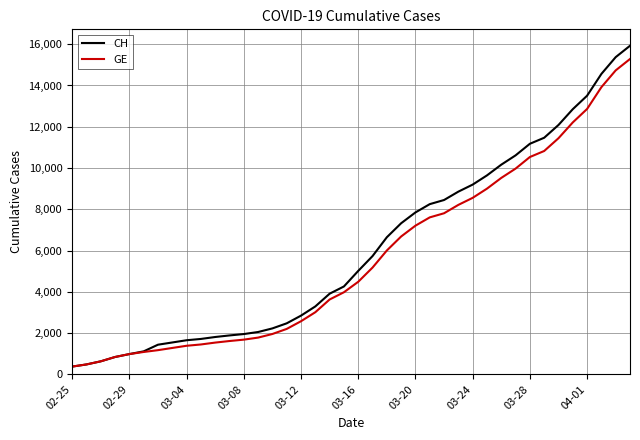

Which series has the largest range (max minus min)?

CH